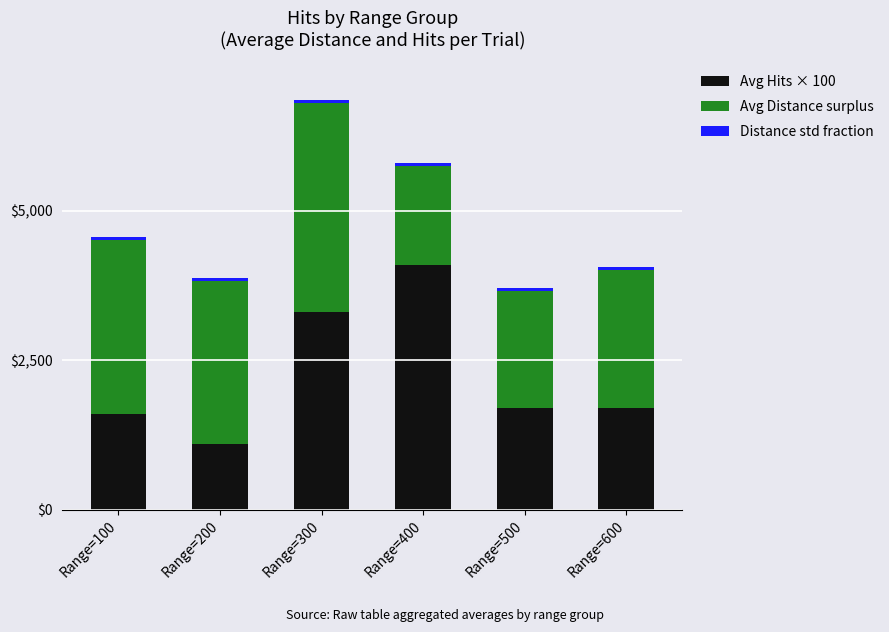

What is the difference between the maximum and minimum values in the Avg Hits × 100 series?

3000.0